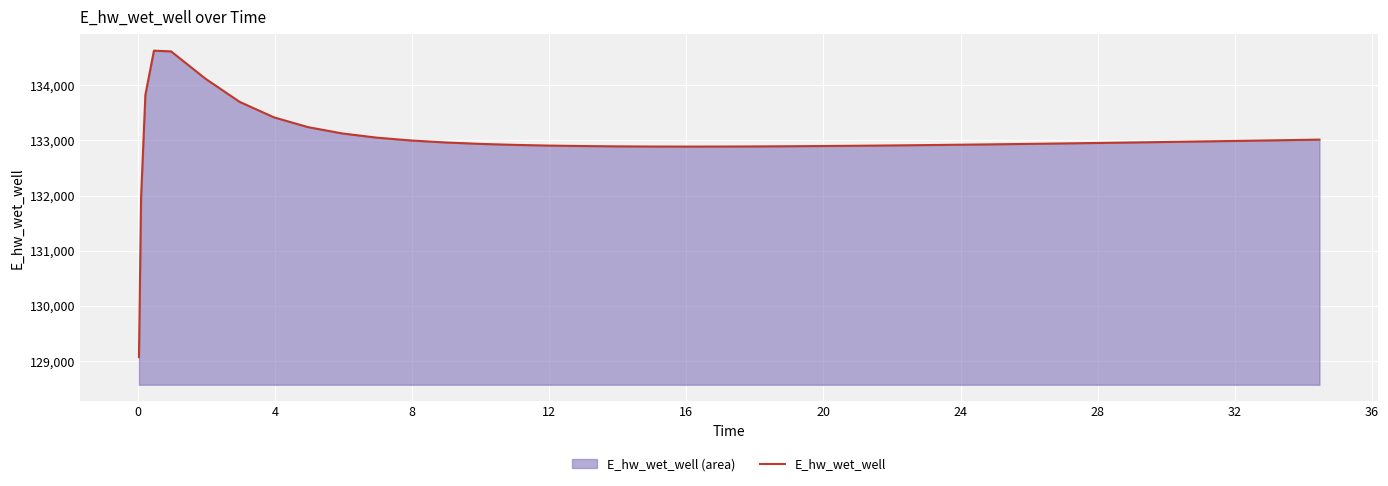

What is the smallest value displayed?

129070.3